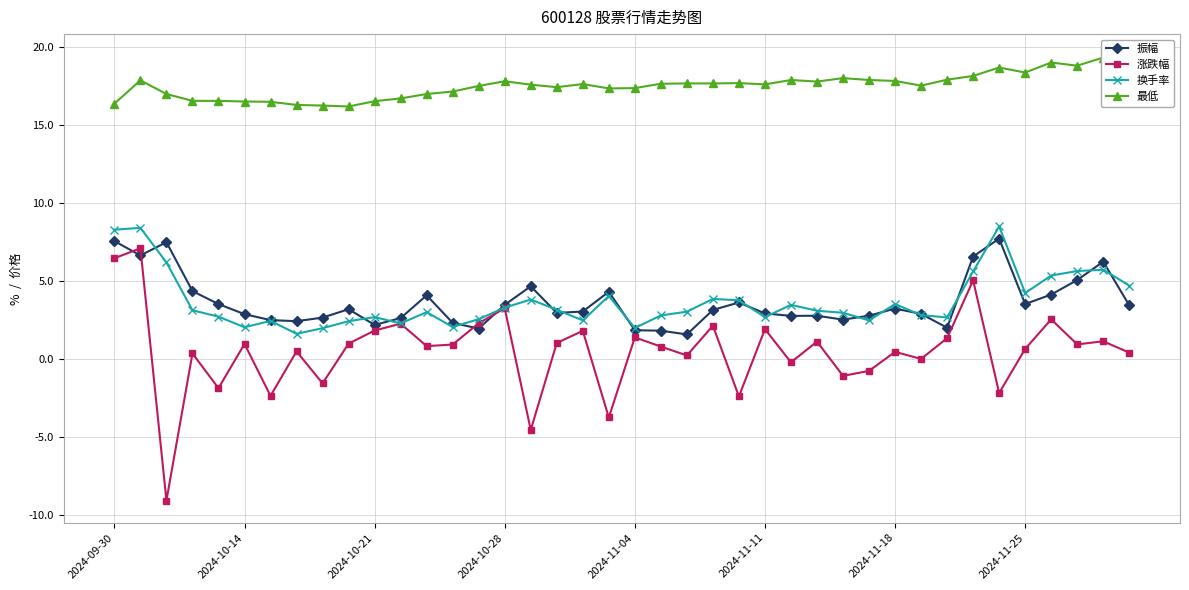

How many interior local valleys does the 换手率 series have?

10